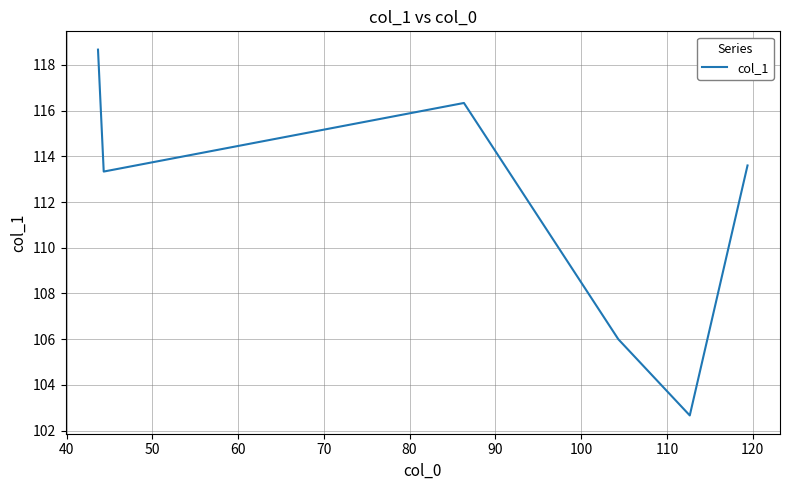

True or false: there are more than 1 points higher than both neighbors.

False